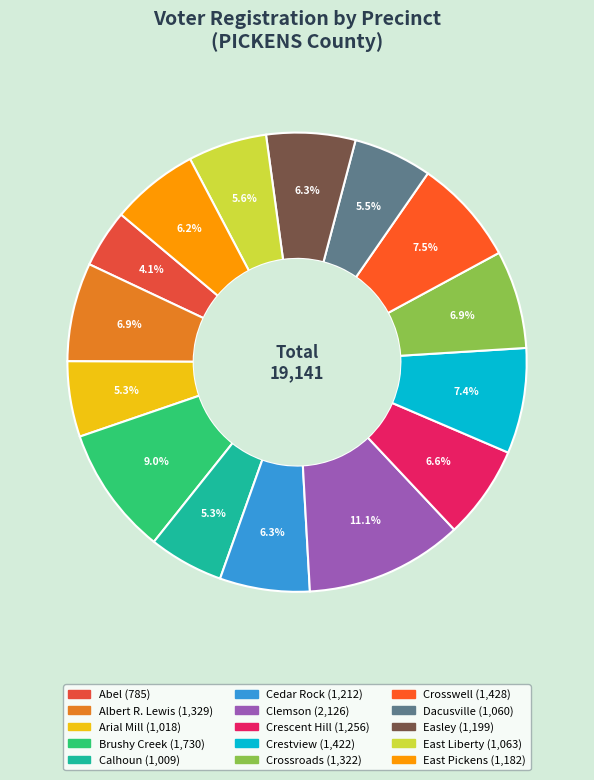

Does Calhoun represent more than half of the total?

No